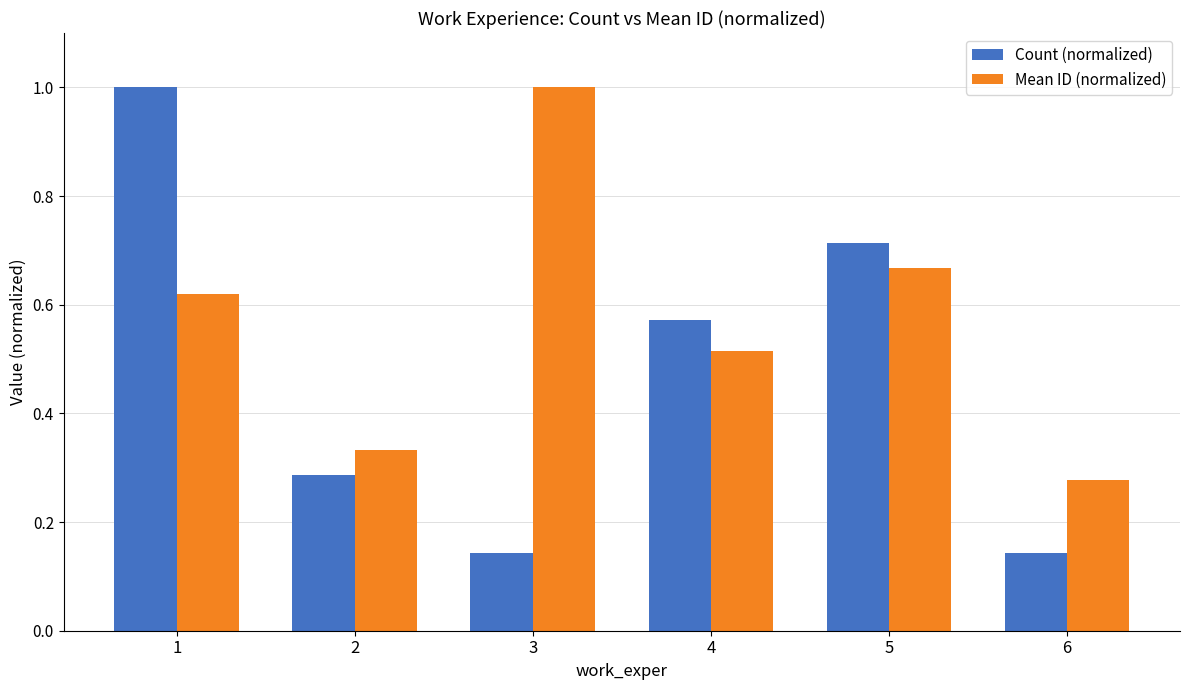

How many bars are there in total?

12